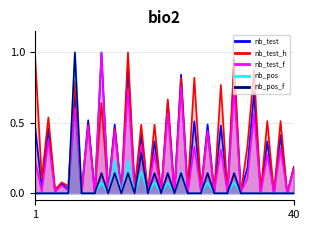

At how many categories does at least one series exceed 0?

32